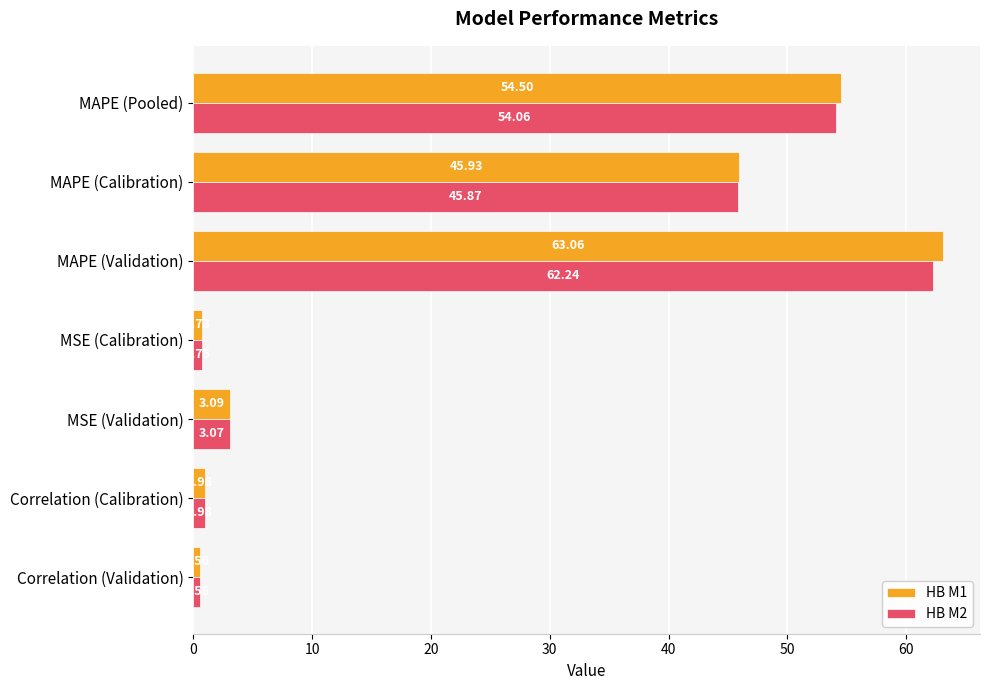

What is the difference between the HB M1 values at MSE (Calibration) and MAPE (Validation)?

62.3